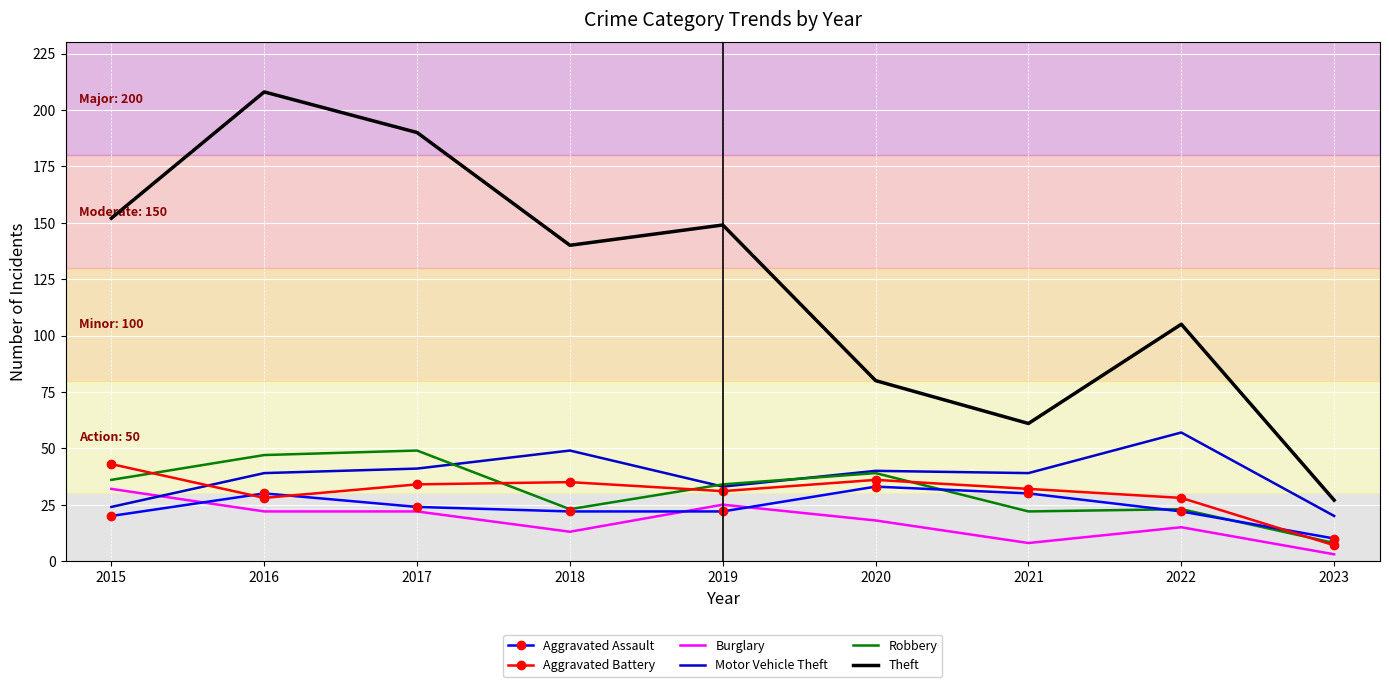

Reading right to left, what are all the values shown in this chart?

Aggravated Assault: 10	22	30	33	22	22	24	30	20
Aggravated Battery: 7	28	32	36	31	35	34	28	43
Burglary: 3	15	8	18	25	13	22	22	32
Motor Vehicle Theft: 20	57	39	40	33	49	41	39	24
Robbery: 8	23	22	39	34	23	49	47	36
Theft: 27	105	61	80	149	140	190	208	152